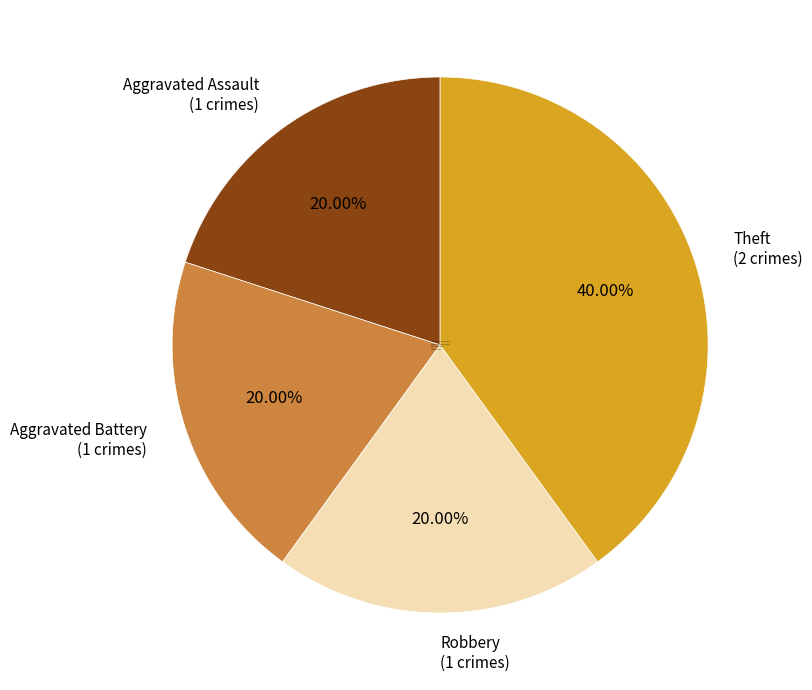

Which has a higher value, Aggravated Assault or Theft?

Theft